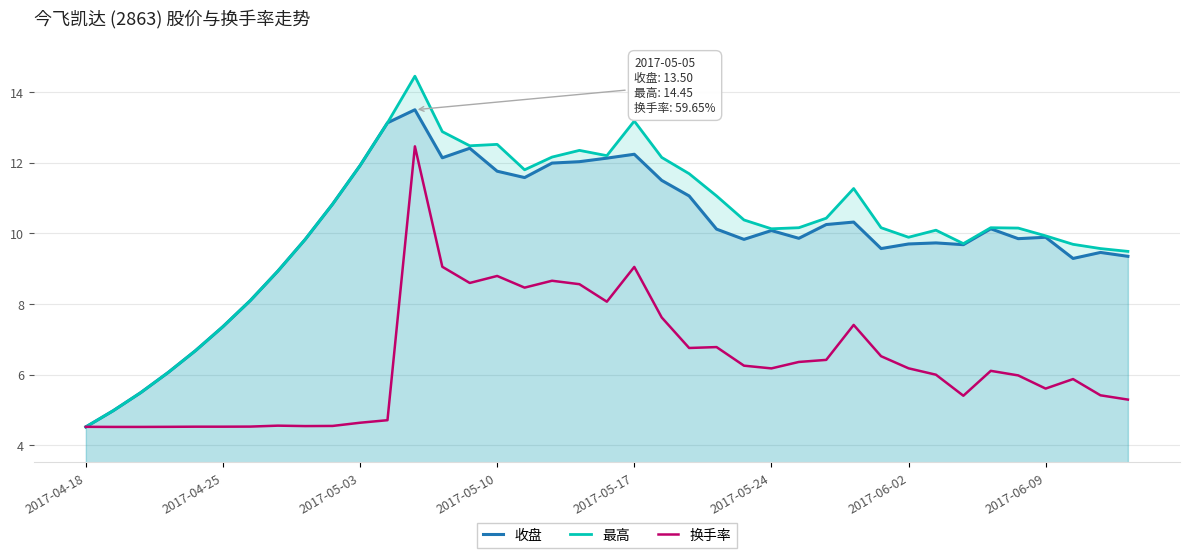

Which series has the largest range (max minus min)?

最高